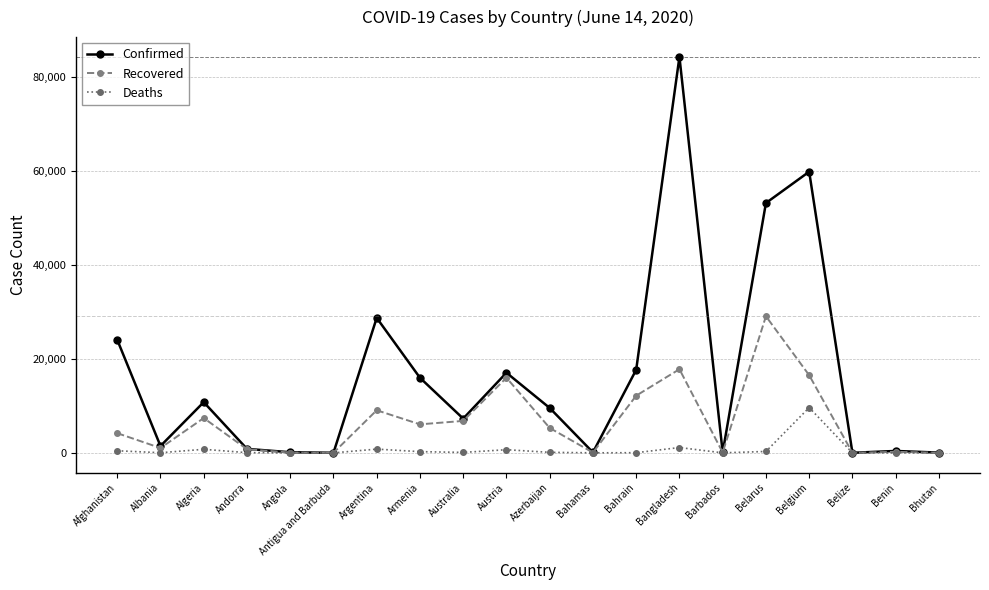

The Confirmed series shows 10810 at Algeria. True or false?

True